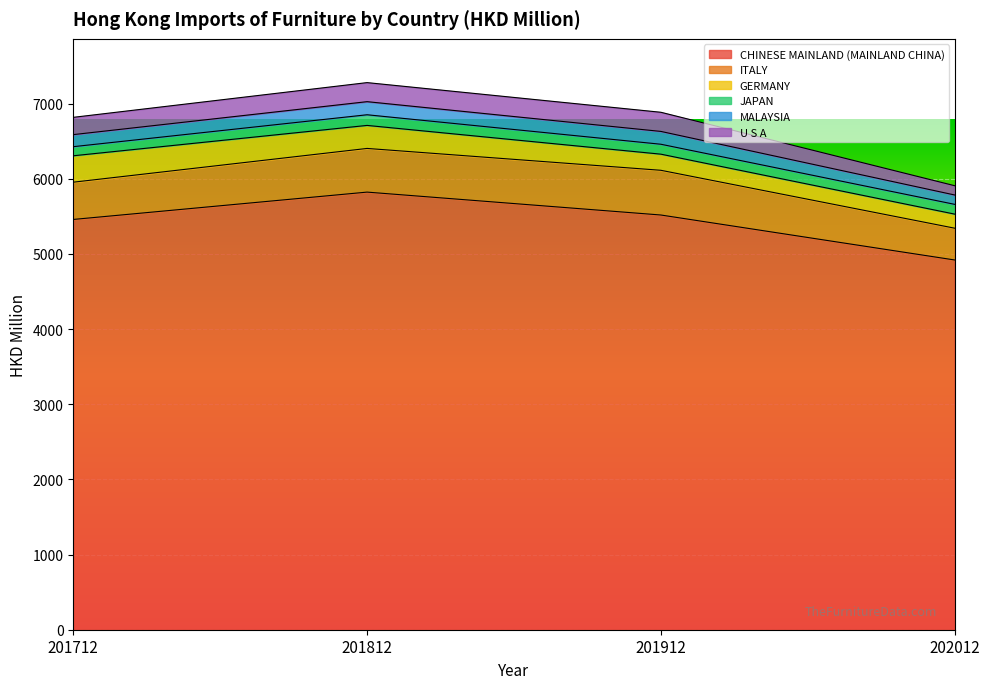

Count the number of categories in the chart.

4